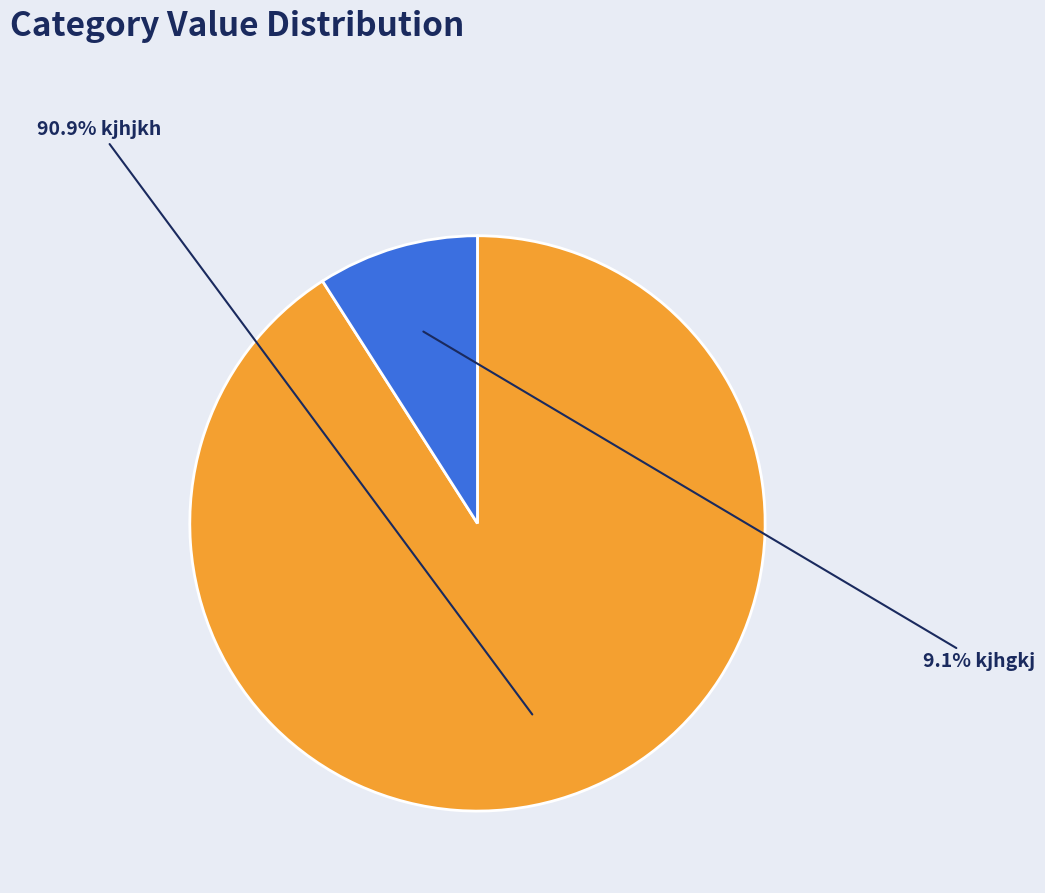

Is there a majority slice in this chart?

Yes